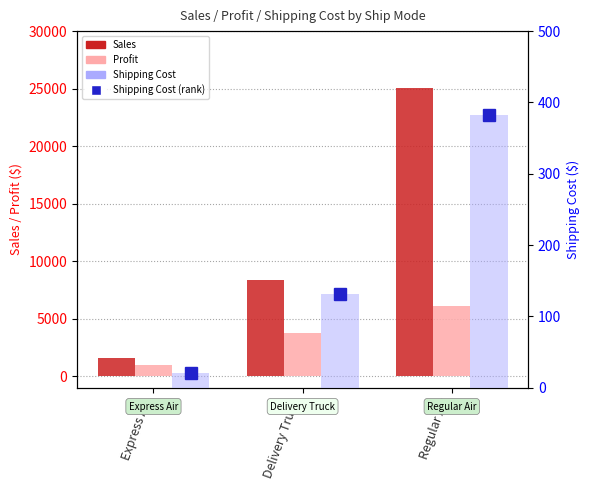

What is the value of the Sales bar at the 2nd from the left?

8329.0